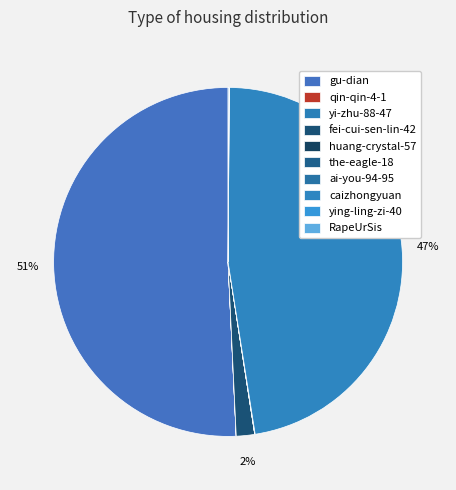

Is it true that the-eagle-18 is 1% of the pie?

False